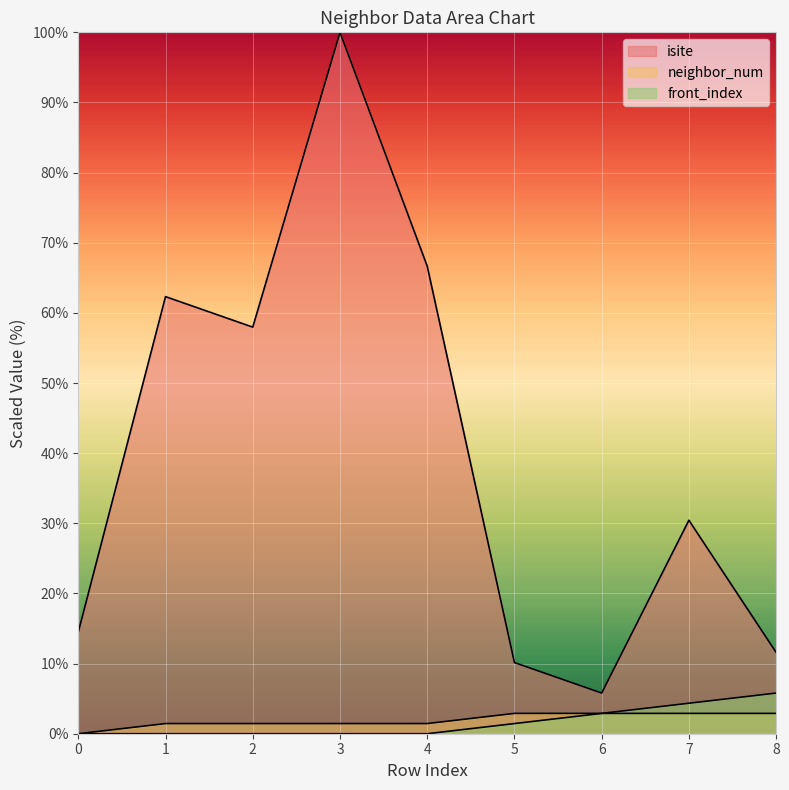

What is the difference between the second highest and second lowest values in the neighbor_num series?

1.4